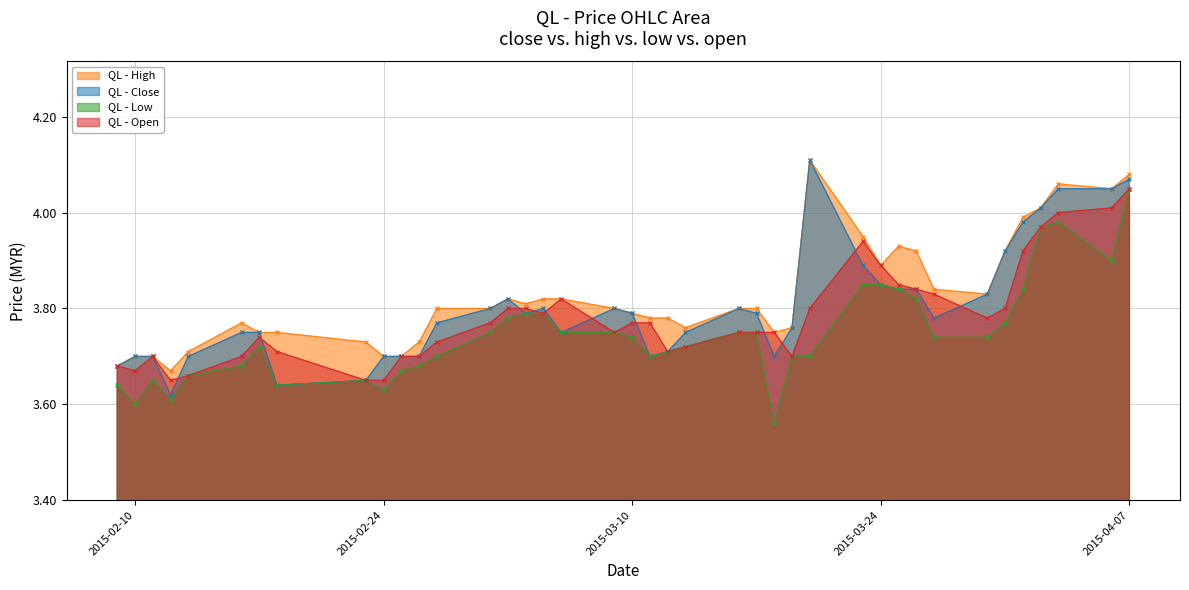

Is it true that open equals 2.0 at 2015-04-06?

False